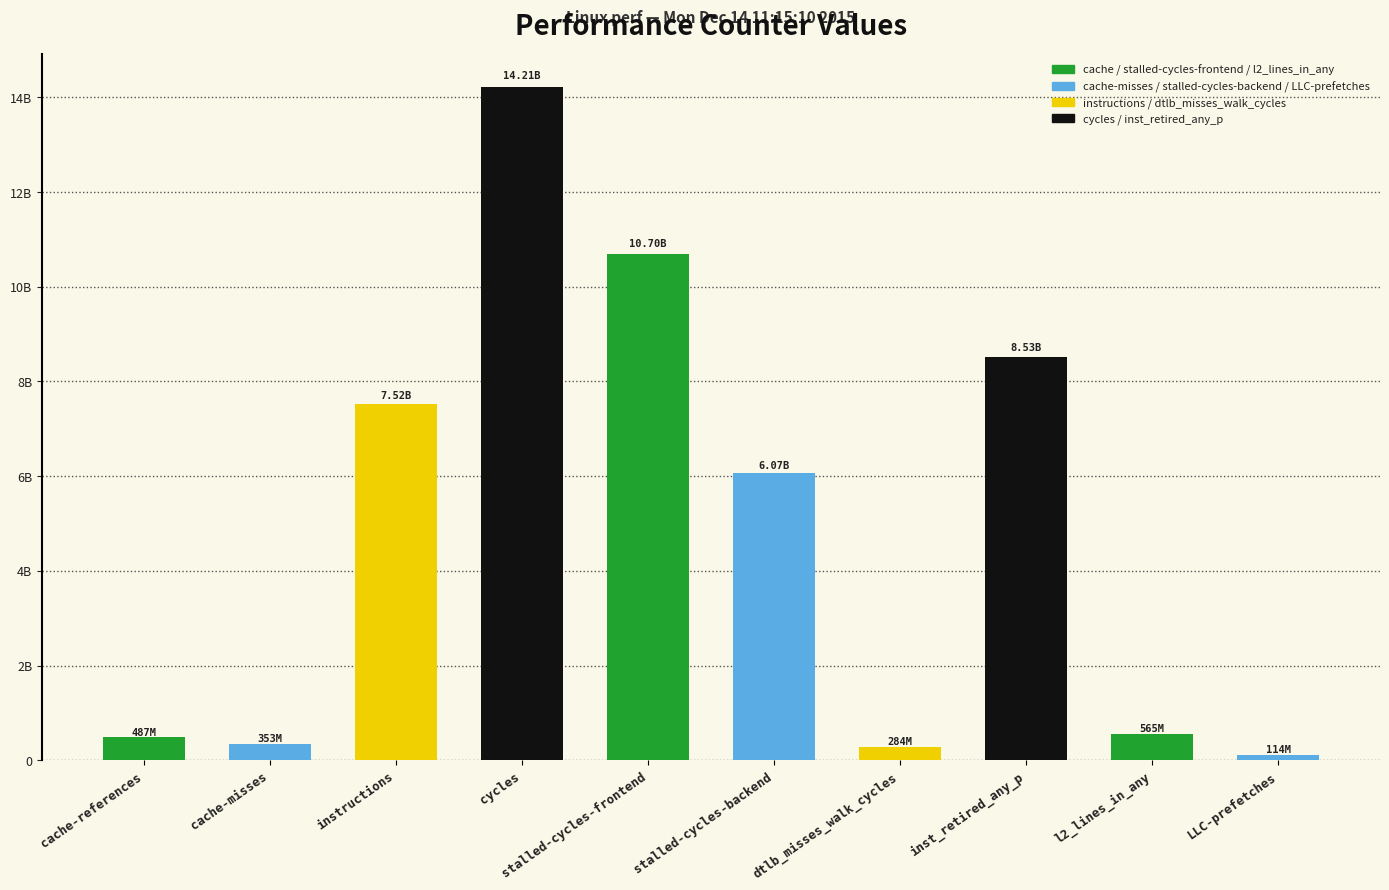

What is the smallest value displayed?

113803621